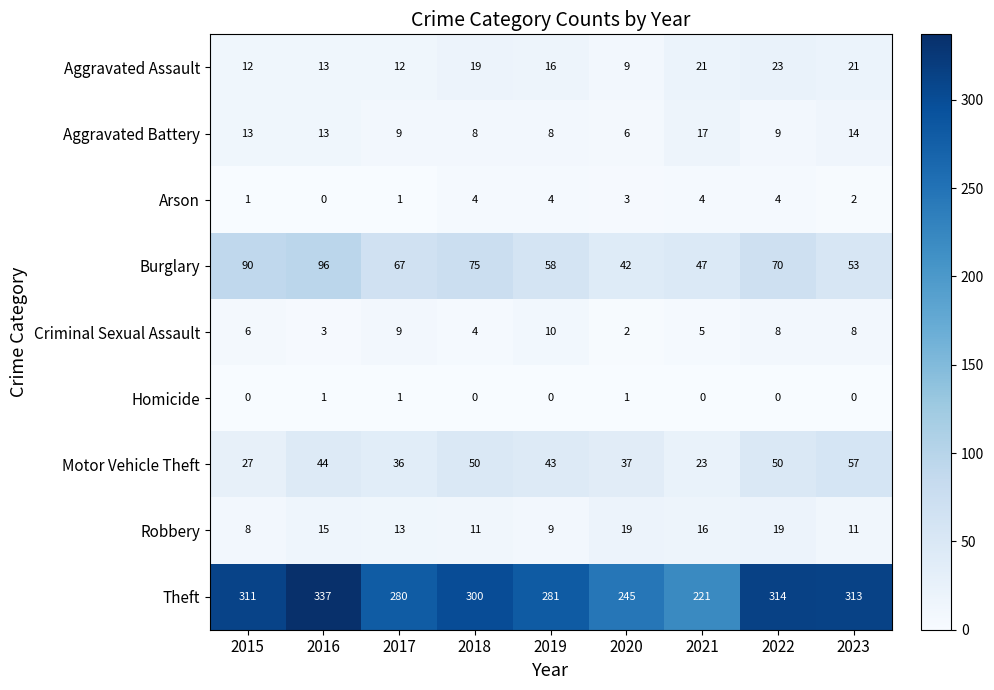

Rank the series at 2022 from highest to lowest value.

Theft, Burglary, Motor Vehicle Theft, Aggravated Assault, Robbery, Aggravated Battery, Criminal Sexual Assault, Arson, Homicide